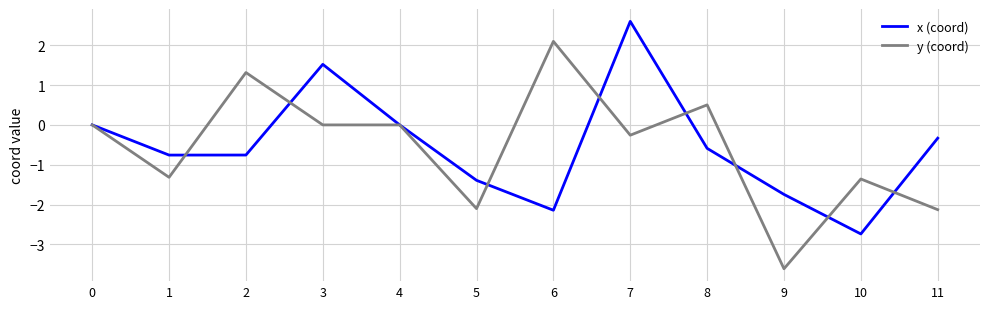

Is the value of x (coord) at 0 greater than the value of y (coord) at 1?

Yes